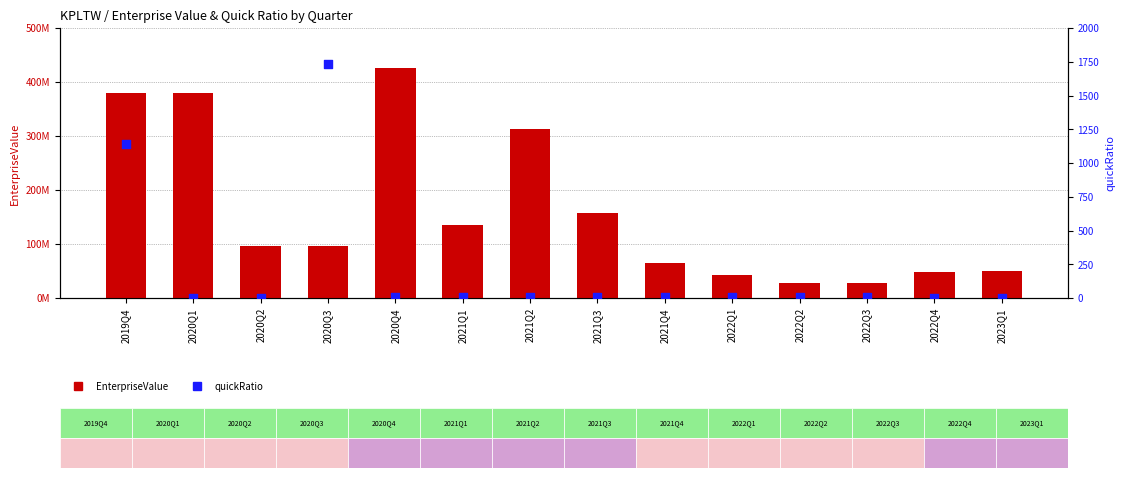

At how many categories does at least one series exceed 49675668?

9